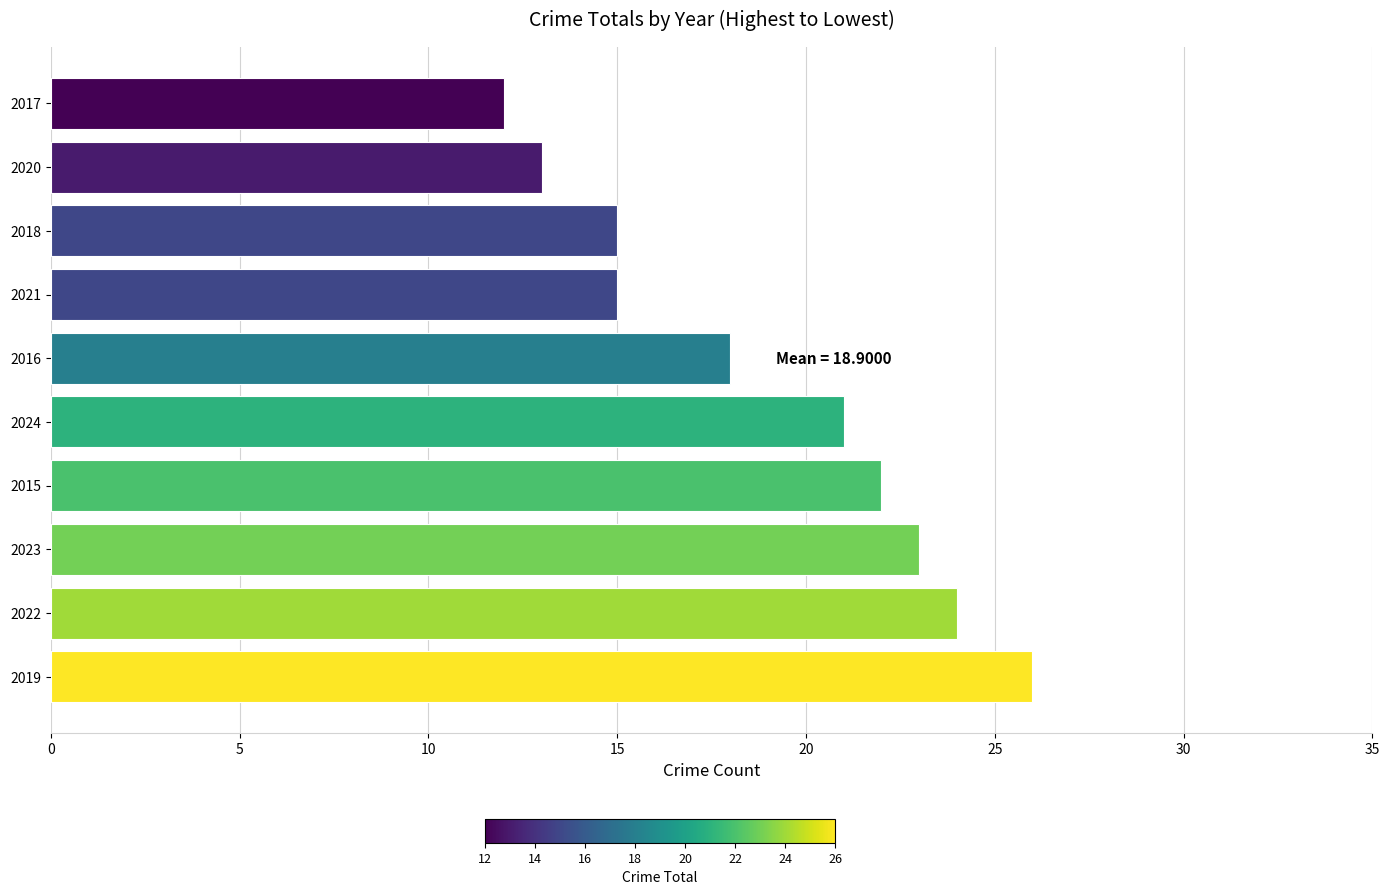

The value at 2022 is 9. True or false?

False